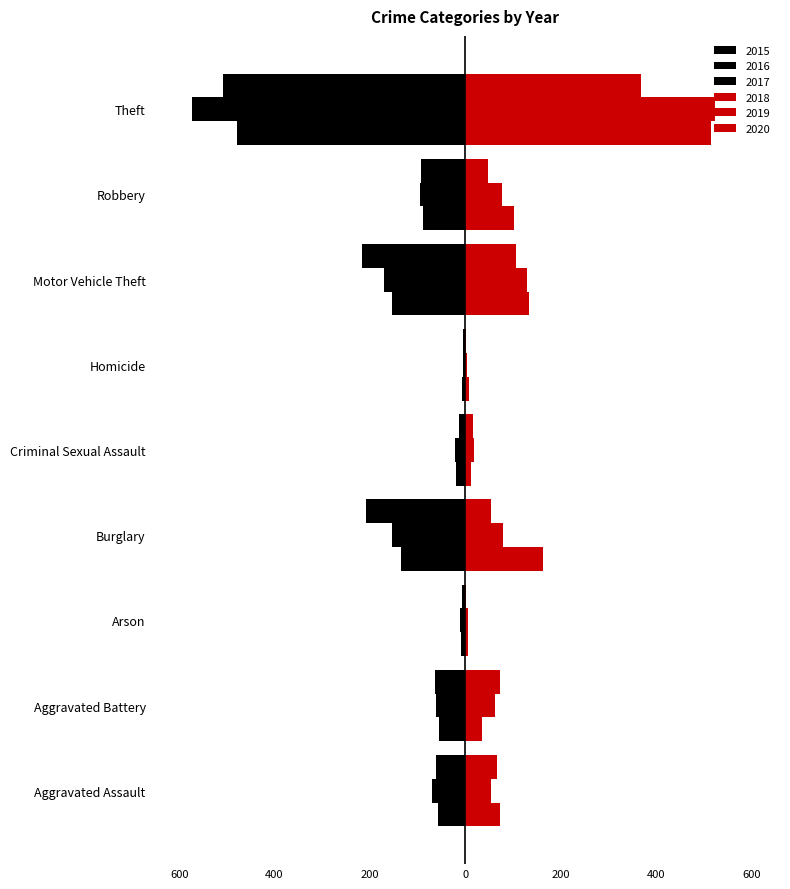

What is the average value of the 2020 series?

82